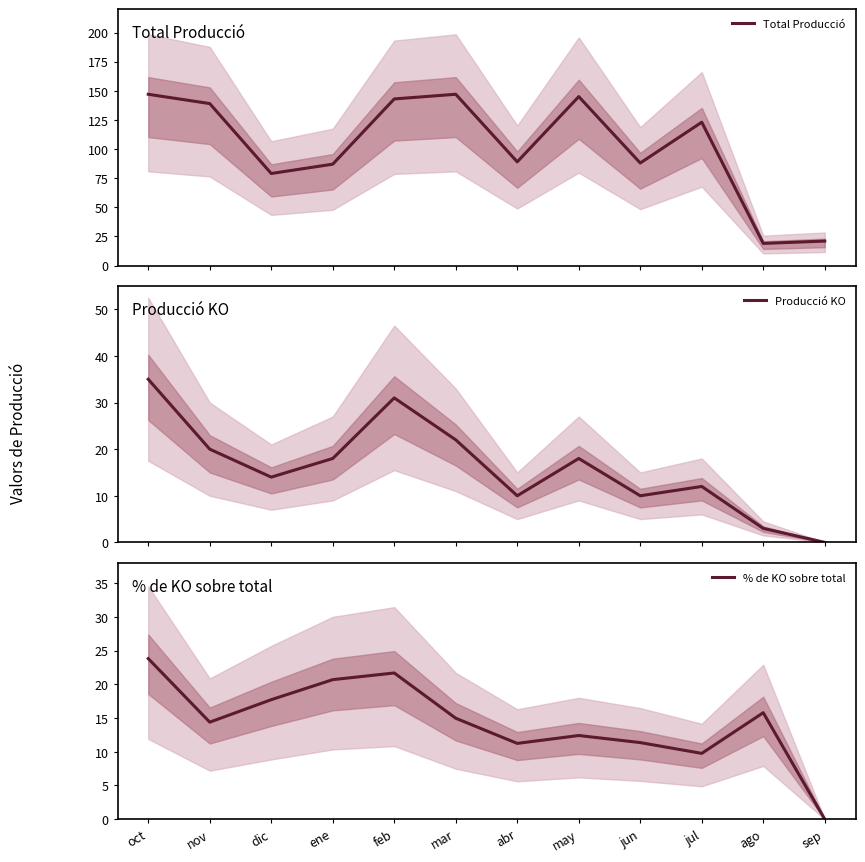

What is the average value of the % de KO sobre total series?

14.5